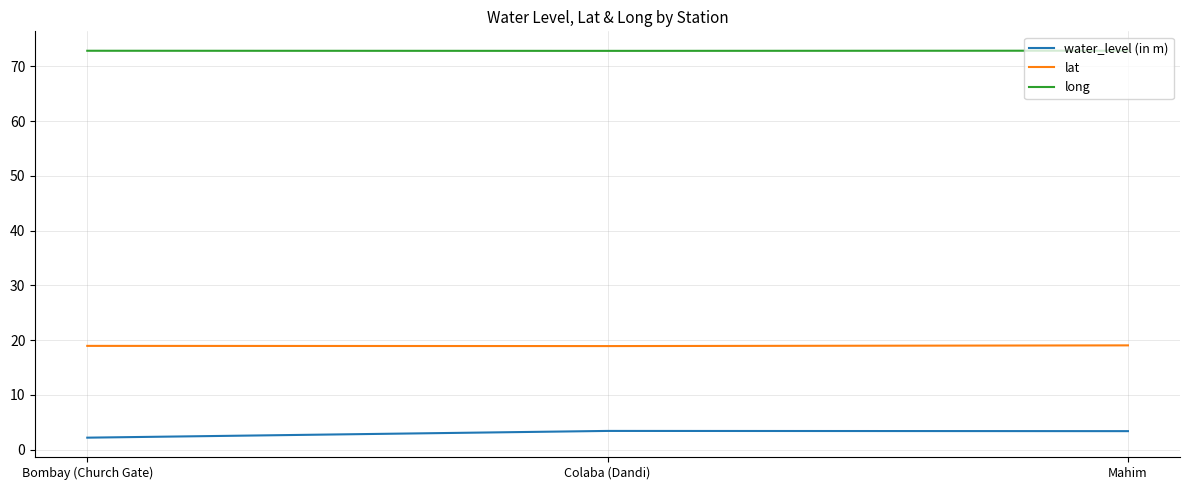

What is the spread (max minus min) of values at Mahim?

69.5